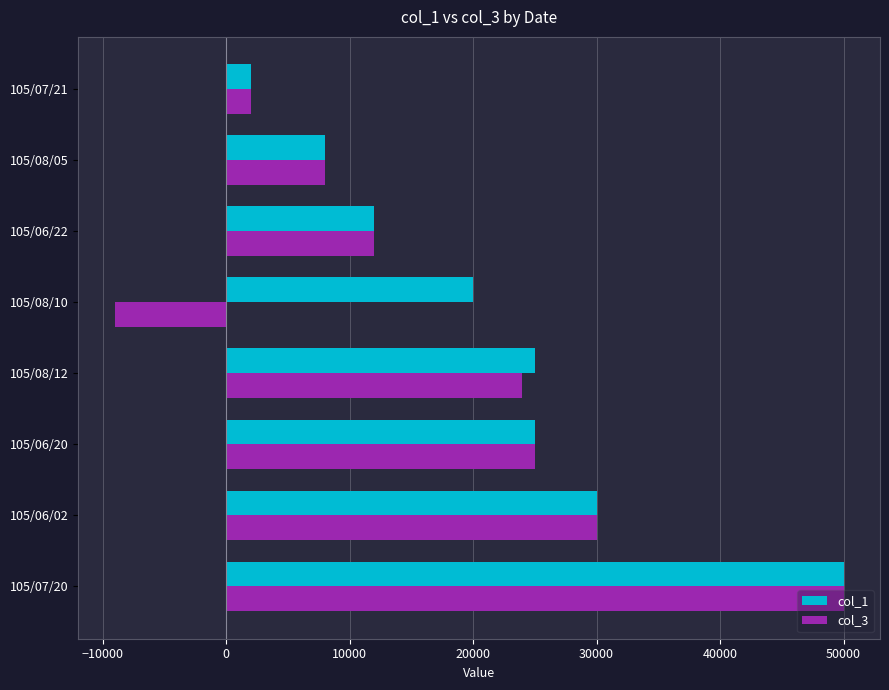

Rank the series by their average value, from lowest to highest.

col_3, col_1